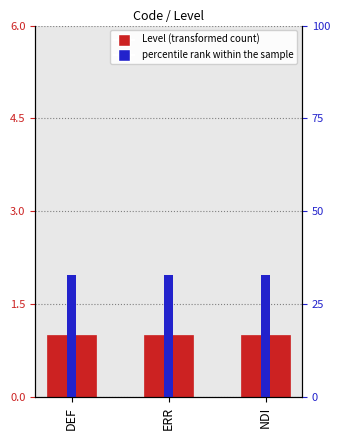

How many data points does each series have?

3